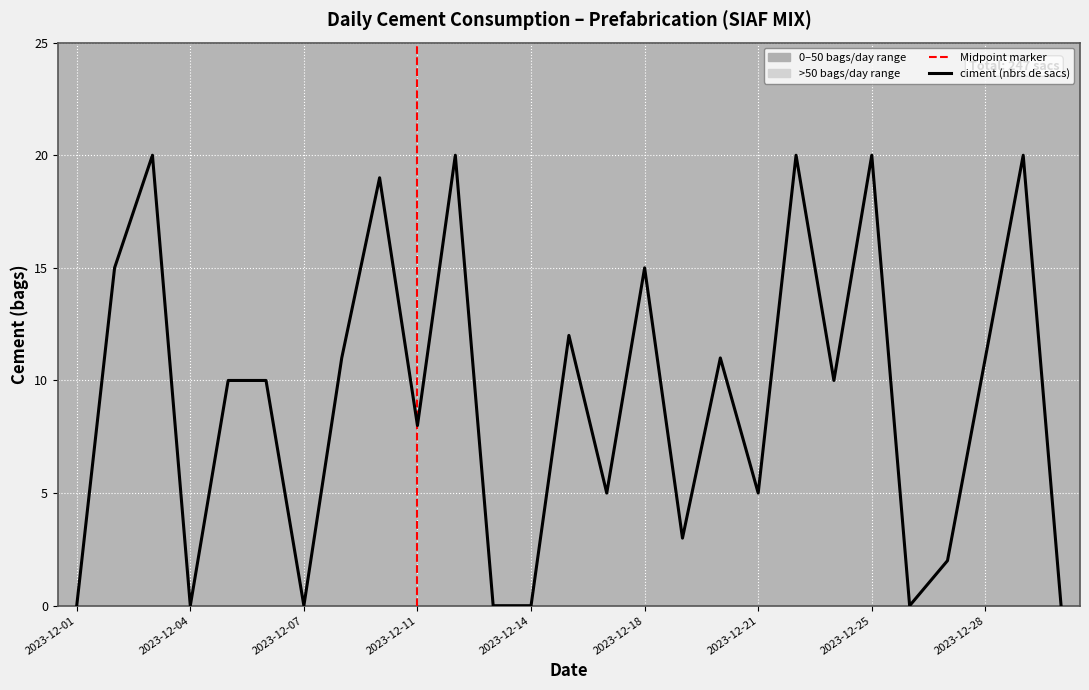

What is the maximum value shown in the chart?

20